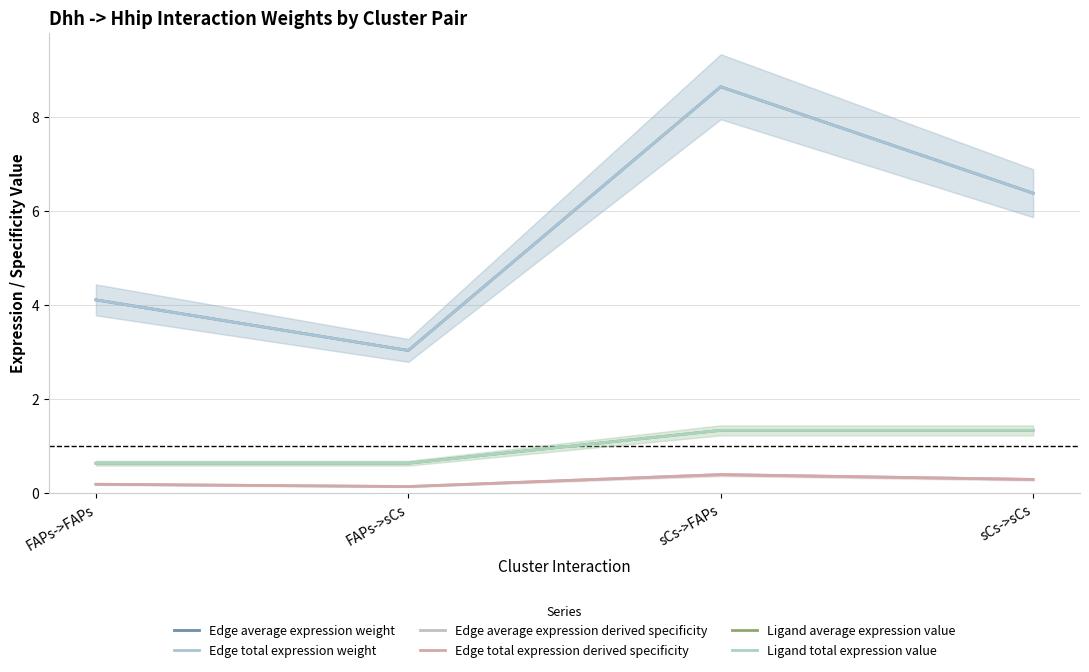

Reading left to right, transcribe all the data shown in this chart.

Edge average expression weight: FAPs->FAPs=4.1	FAPs->sCs=3.0	sCs->FAPs=8.6	sCs->sCs=6.4
Edge total expression weight: FAPs->FAPs=4.1	FAPs->sCs=3.0	sCs->FAPs=8.6	sCs->sCs=6.4
Edge average expression derived specificity: FAPs->FAPs=0.2	FAPs->sCs=0.1	sCs->FAPs=0.4	sCs->sCs=0.3
Edge total expression derived specificity: FAPs->FAPs=0.2	FAPs->sCs=0.1	sCs->FAPs=0.4	sCs->sCs=0.3
Ligand average expression value: FAPs->FAPs=0.6	FAPs->sCs=0.6	sCs->FAPs=1.3	sCs->sCs=1.3
Ligand total expression value: FAPs->FAPs=0.6	FAPs->sCs=0.6	sCs->FAPs=1.3	sCs->sCs=1.3